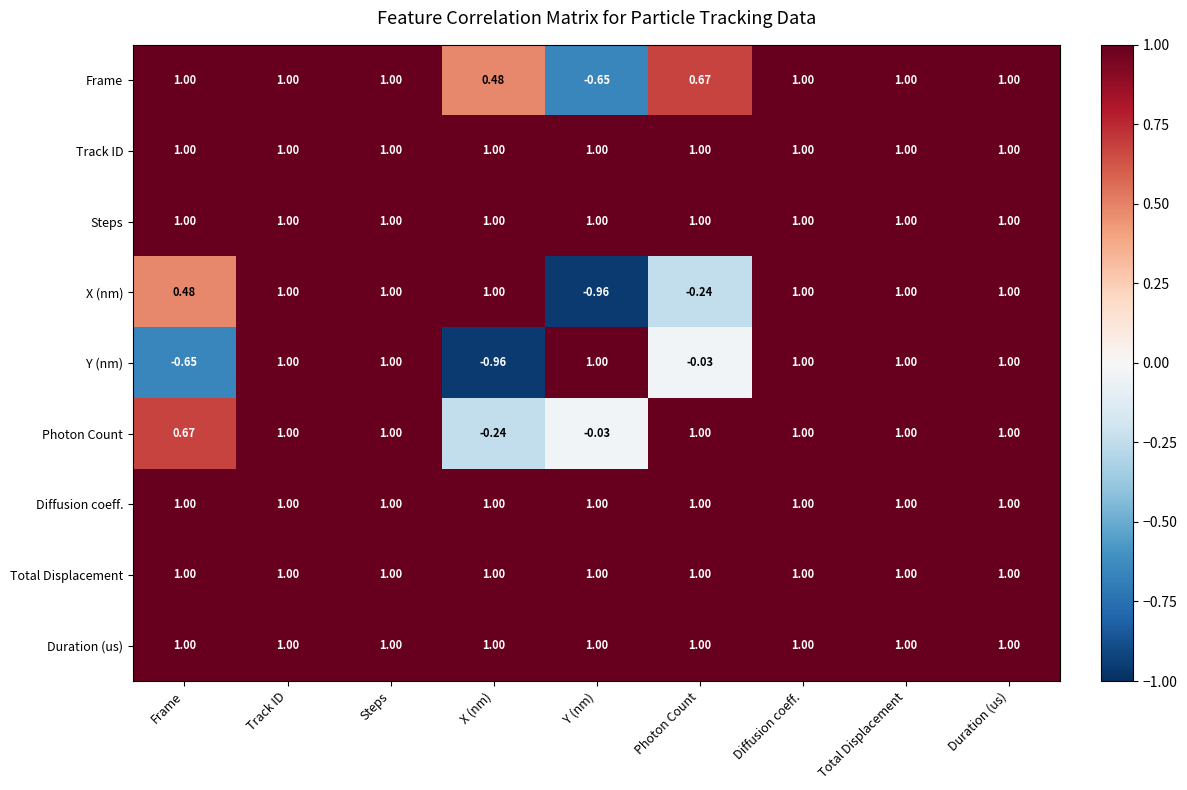

Count the number of data series in this chart.

9